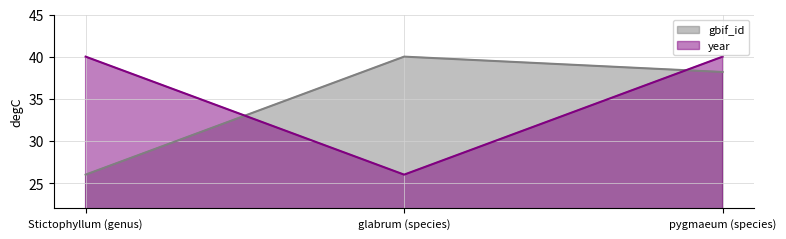

What is the label of the 2nd point from the left?

glabrum (species)